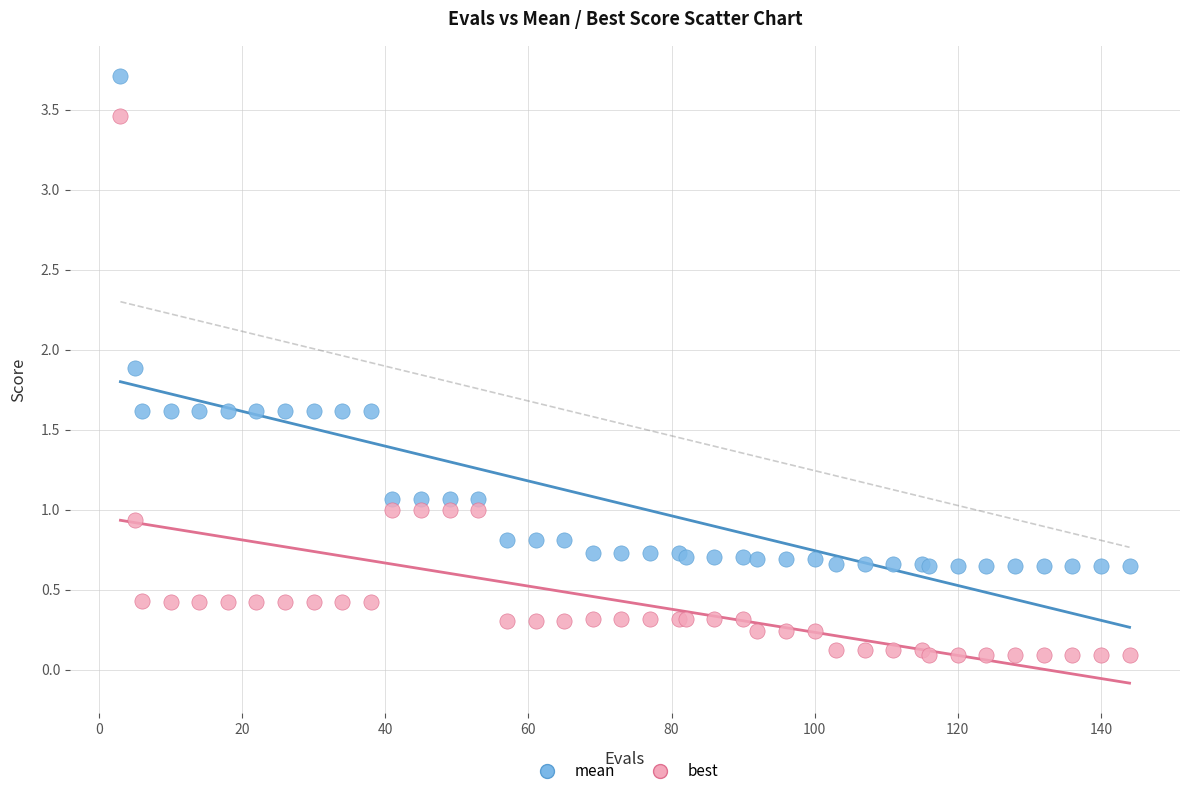

Which series has the largest Y range (max minus min)?

best